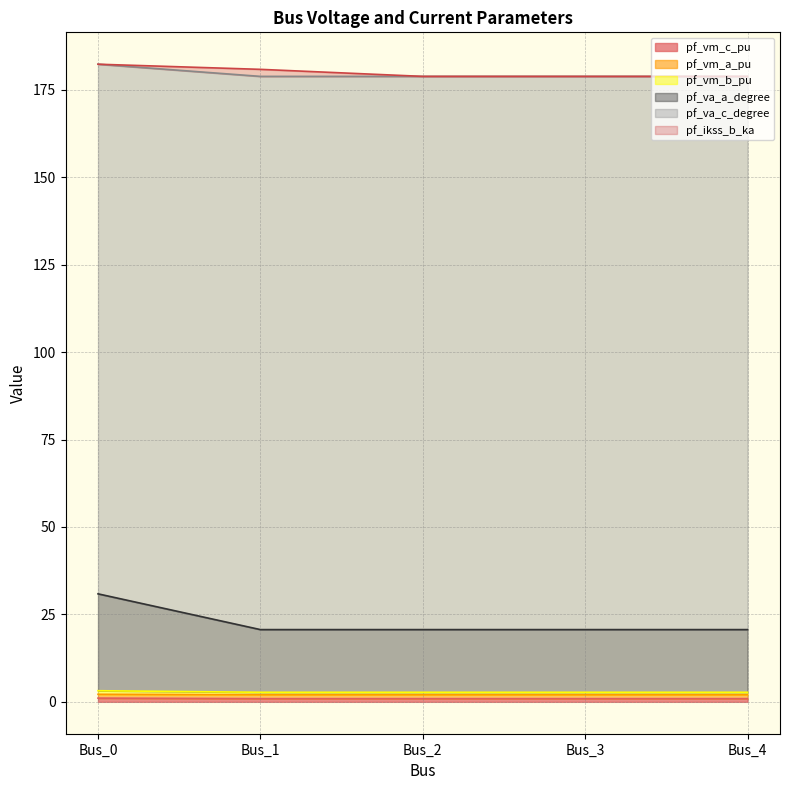

Where is the first local minimum for pf_va_c_degree?

Bus_1